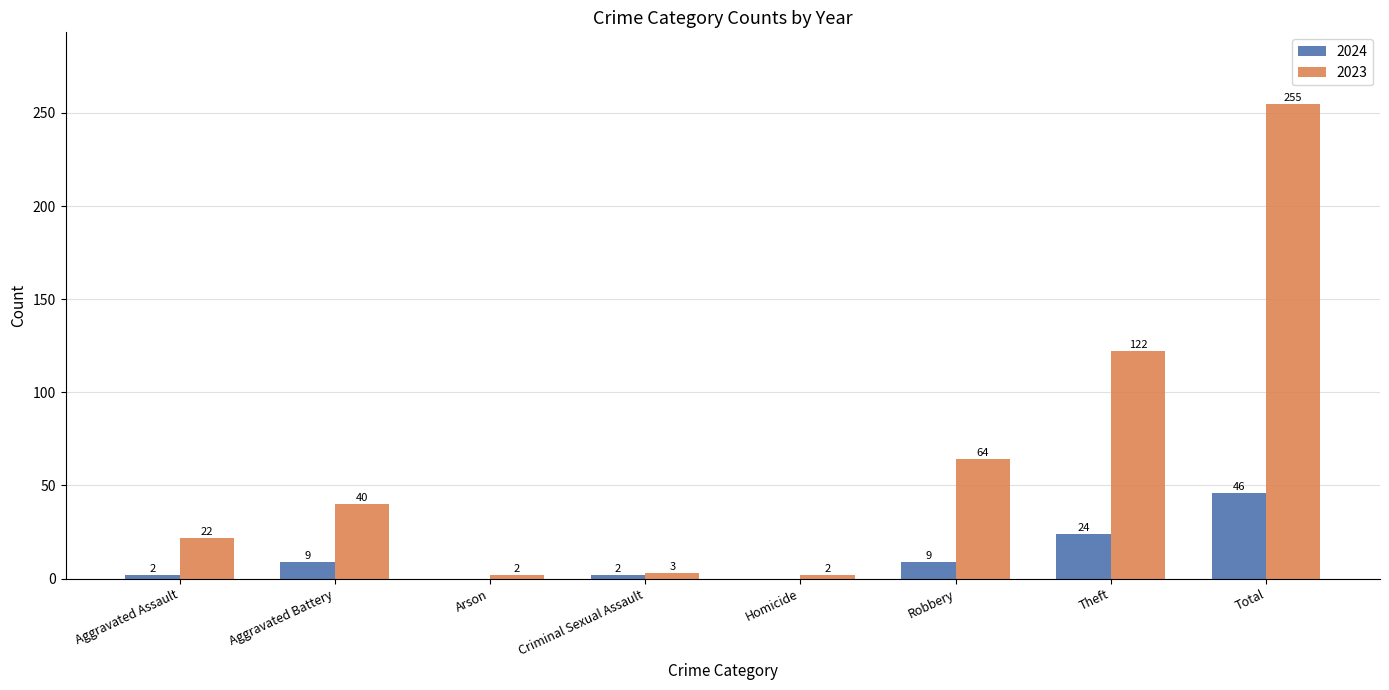

What are all the series names shown in the legend?

2024, 2023